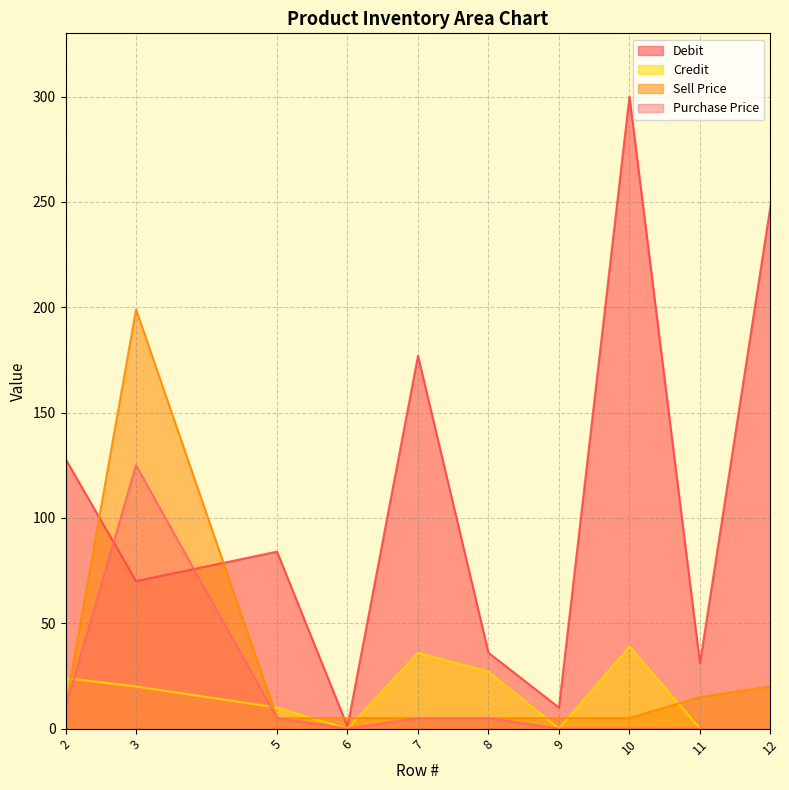

Which series has the largest total across all categories?

Debit